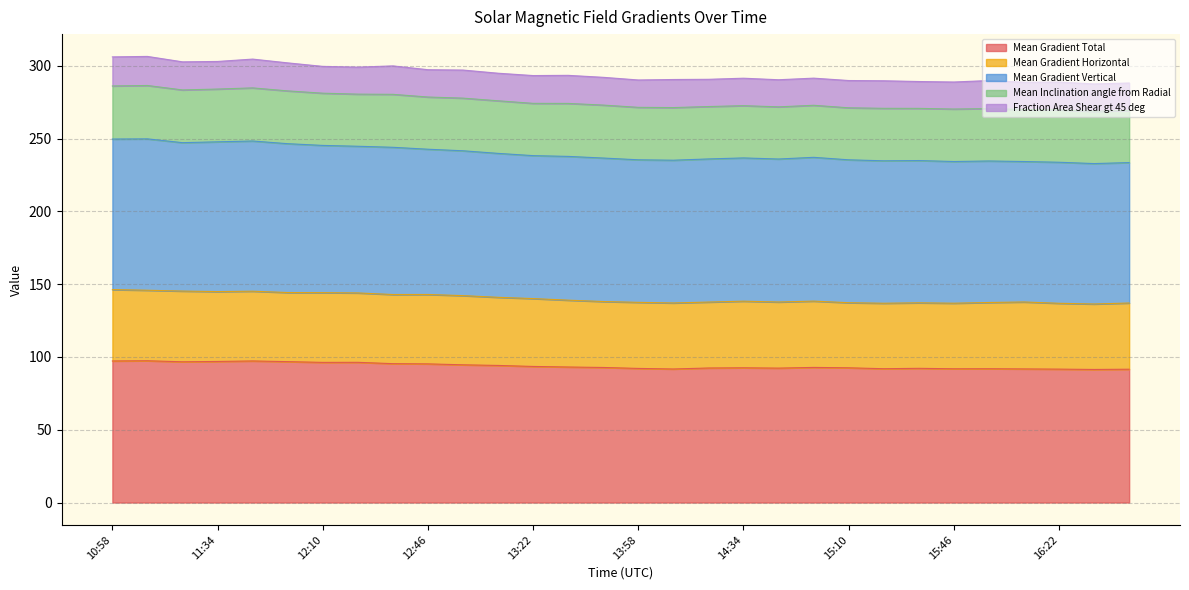

What is the total value across all series at 15:46?

288.9